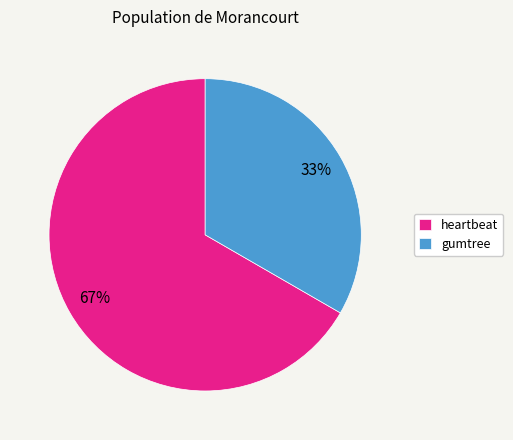

The heartbeat slice represents 67% of the pie. True or false?

True